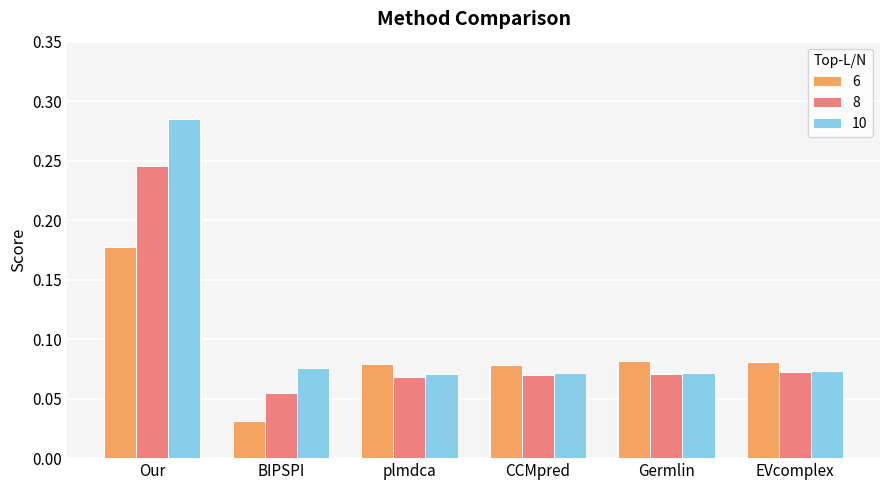

How many 8 values are between 0 and 1?

6